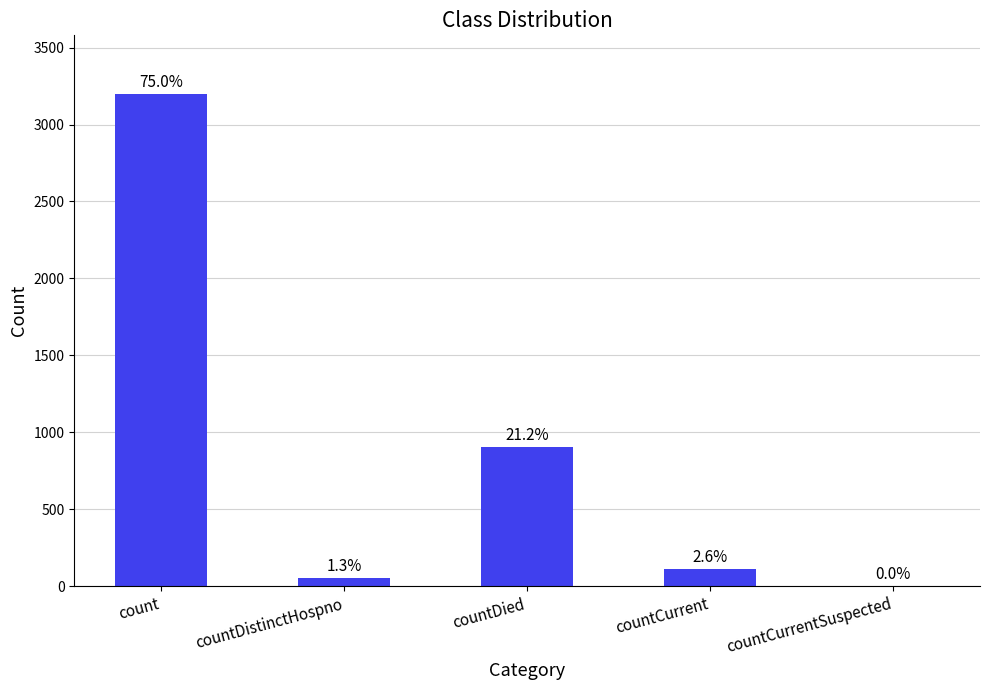

Reading left to right, list all the values displayed in this chart.

count=3196	countDistinctHospno=54	countDied=903	countCurrent=111	countCurrentSuspected=0